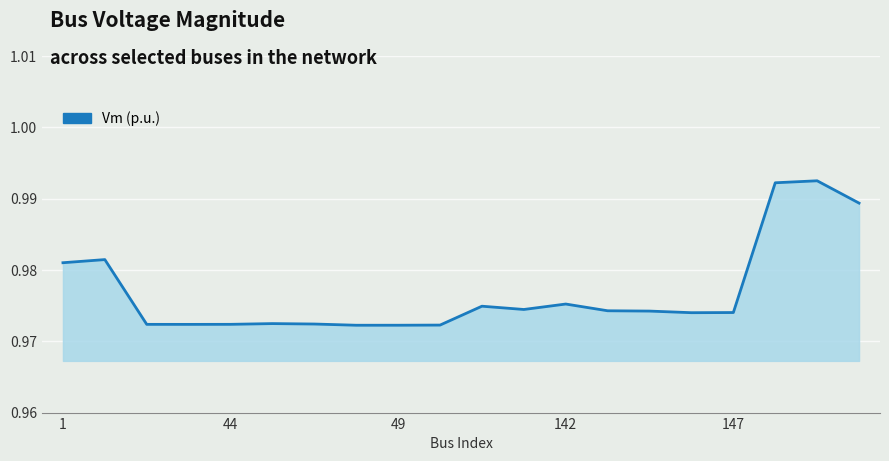

At which category does the data reach its first local valley?

43